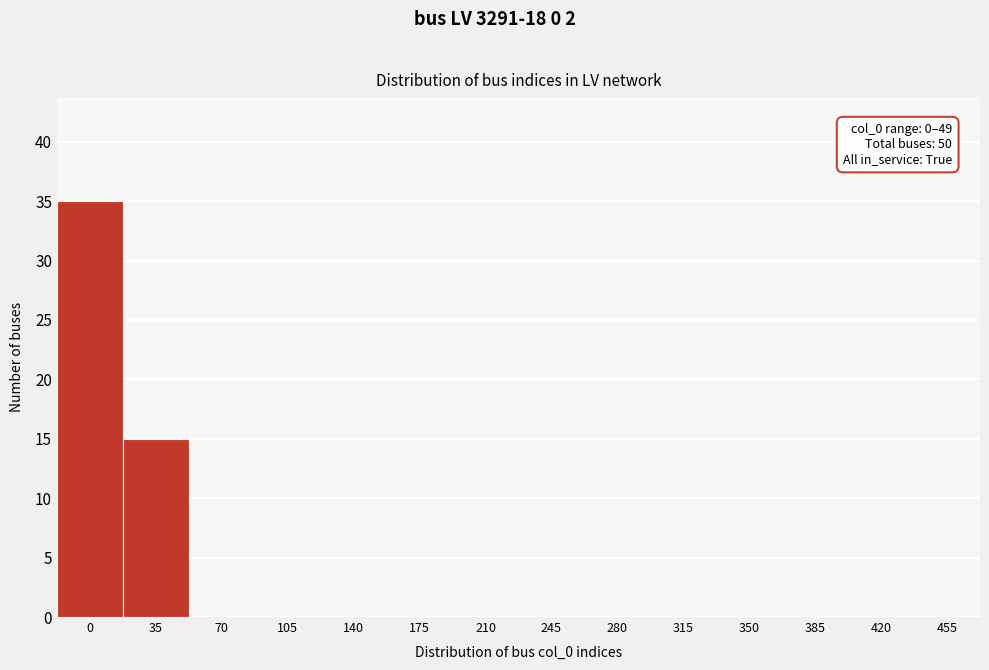

Reading right to left, extract all data points from this chart.

455=0	420=0	385=0	350=0	315=0	280=0	245=0	210=0	175=0	140=0	105=0	70=0	35=15	0=35